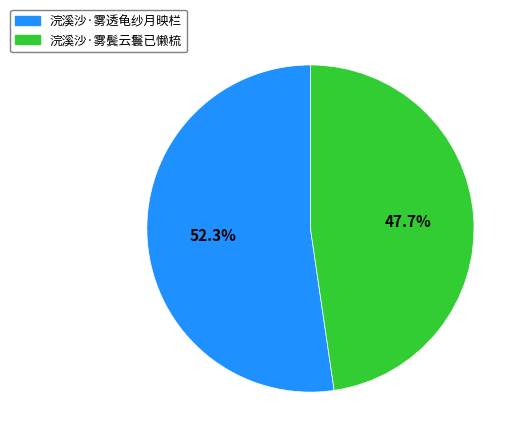

Does 浣溪沙·雾鬓云鬟已懒梳 account for over 50% of the chart?

No